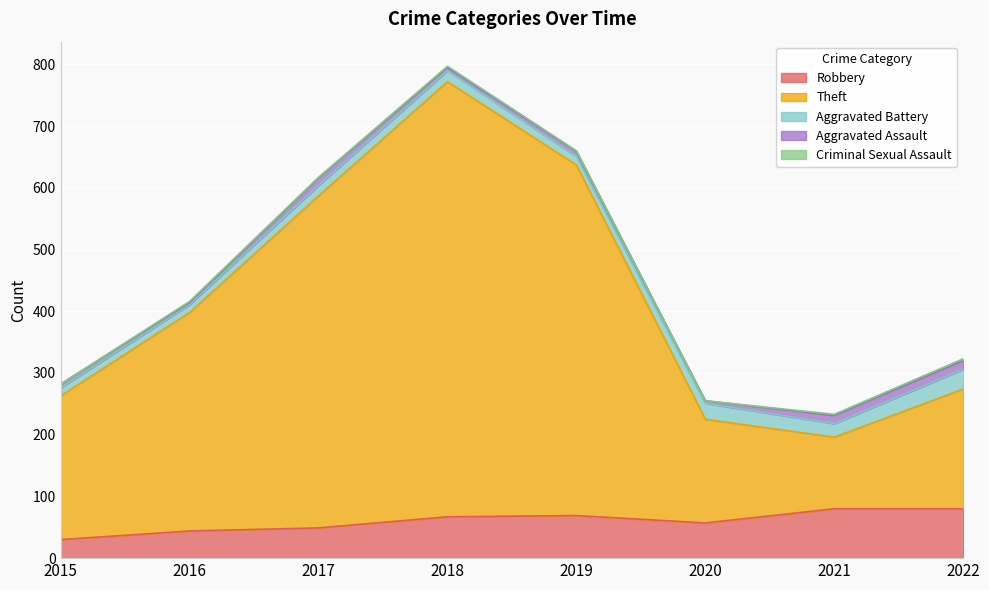

What is the difference between the highest and lowest values at 2017?

537